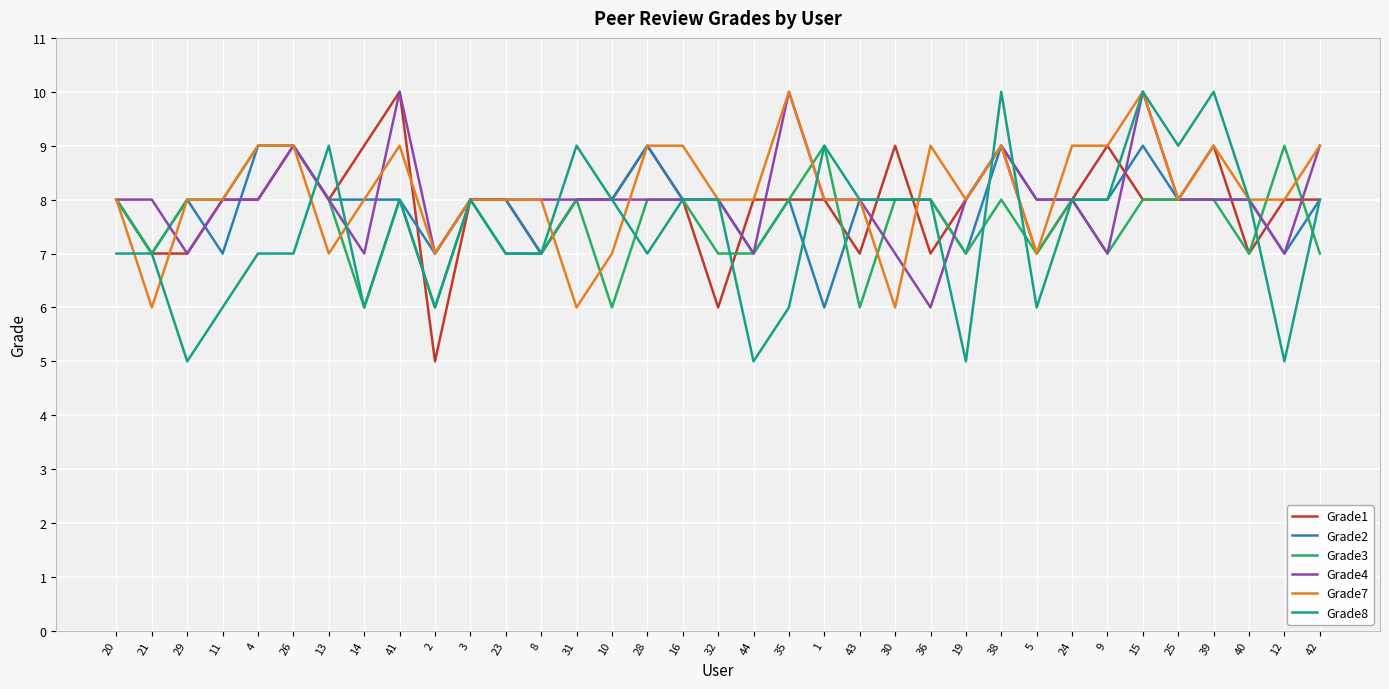

What is the smallest value displayed?

5